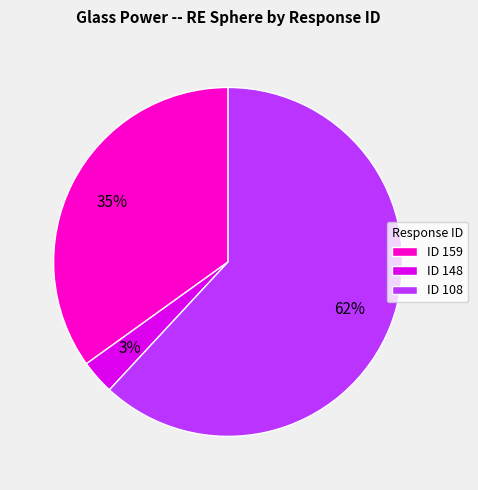

To the nearest percent, what percentage of the pie is ID 108?

62%